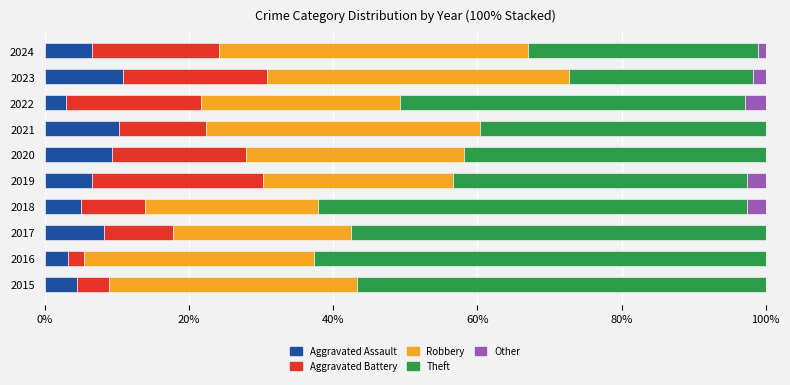

What is the approximate value of Aggravated Assault at 2019?

6.6